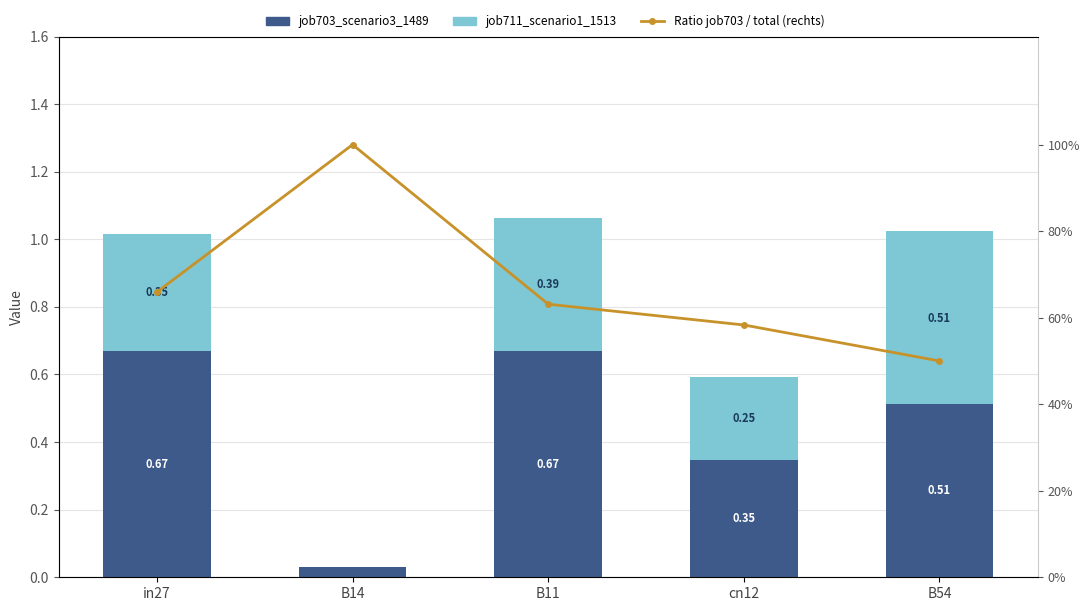

What is the difference between the second highest and second lowest values in the job711_scenario1_1513 series?

0.1